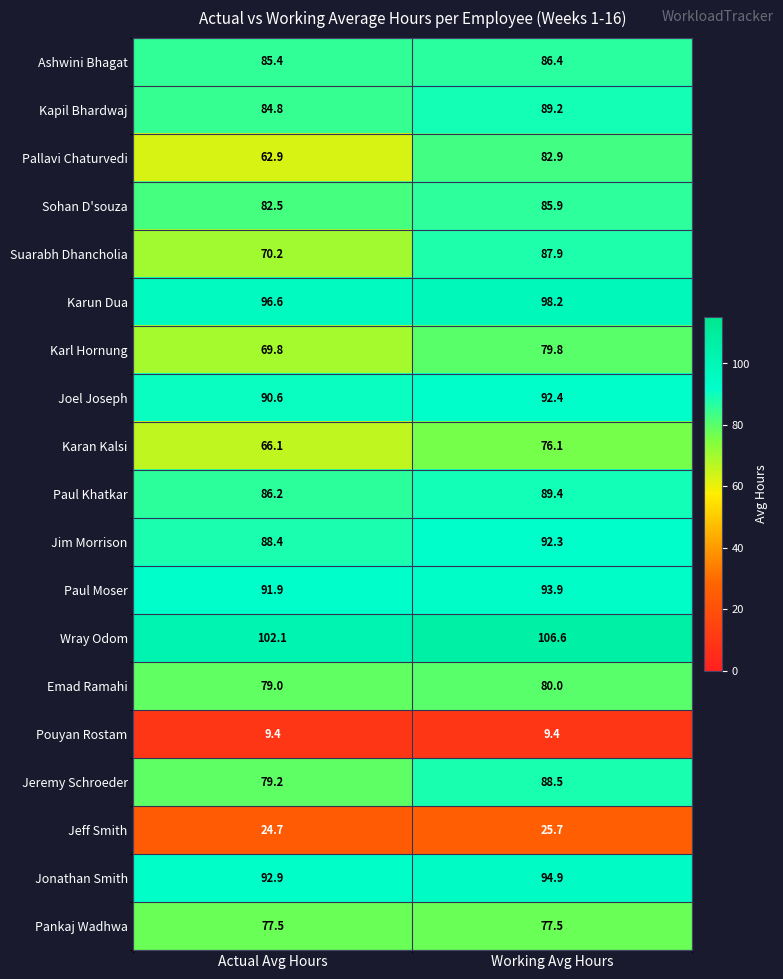

What is the total value across all series at Actual Avg Hours?

1440.2